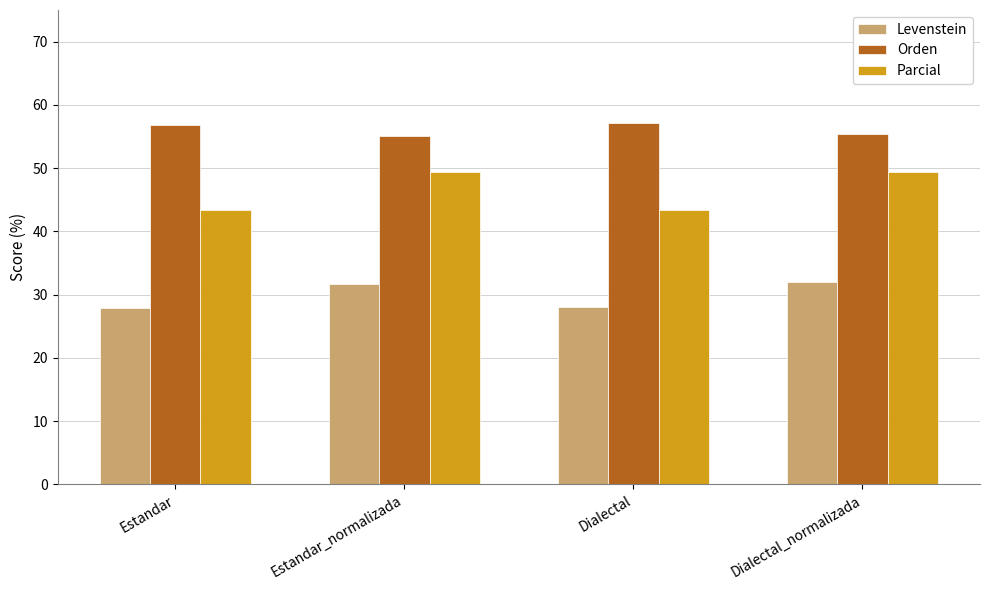

Which series has the largest total across all categories?

Orden